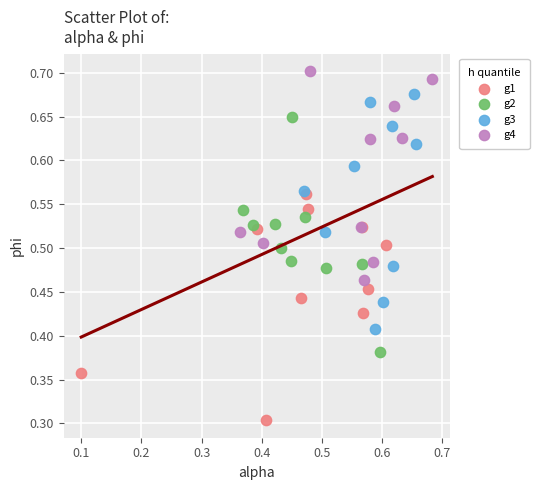

Which series reaches the maximum Y coordinate?

g4